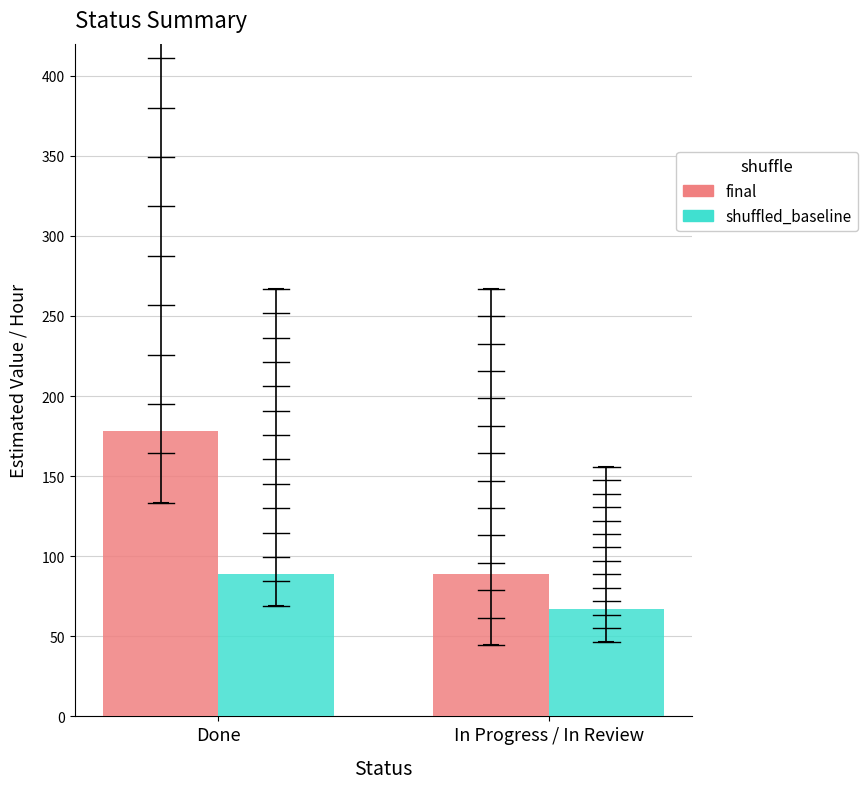

What is the difference between the maximum and minimum values in the final series?

89.0